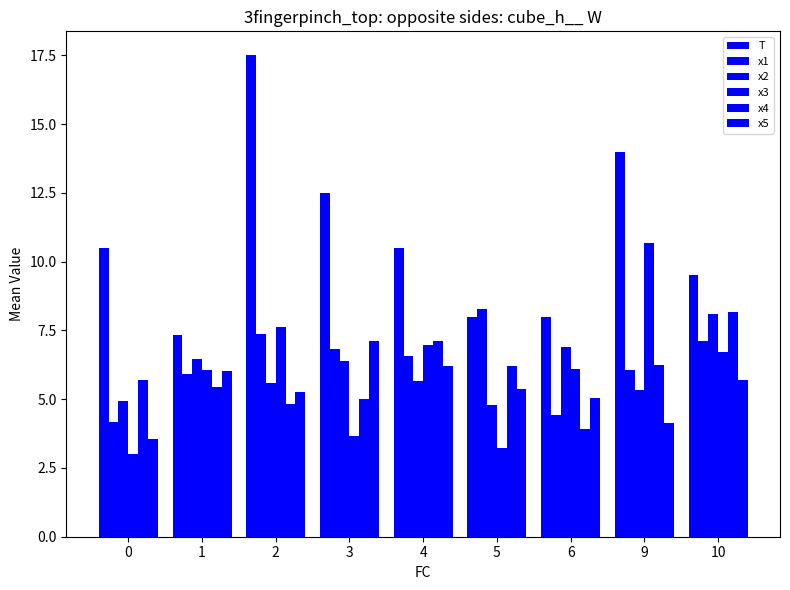

Does the chart contain stacked bars?

No